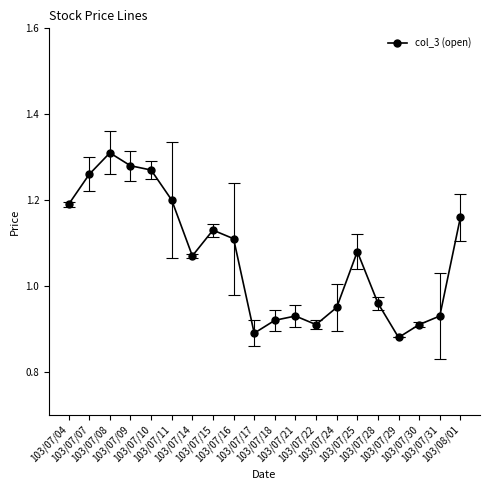

True or false: the data shows 0.3 at 103/07/22.

False